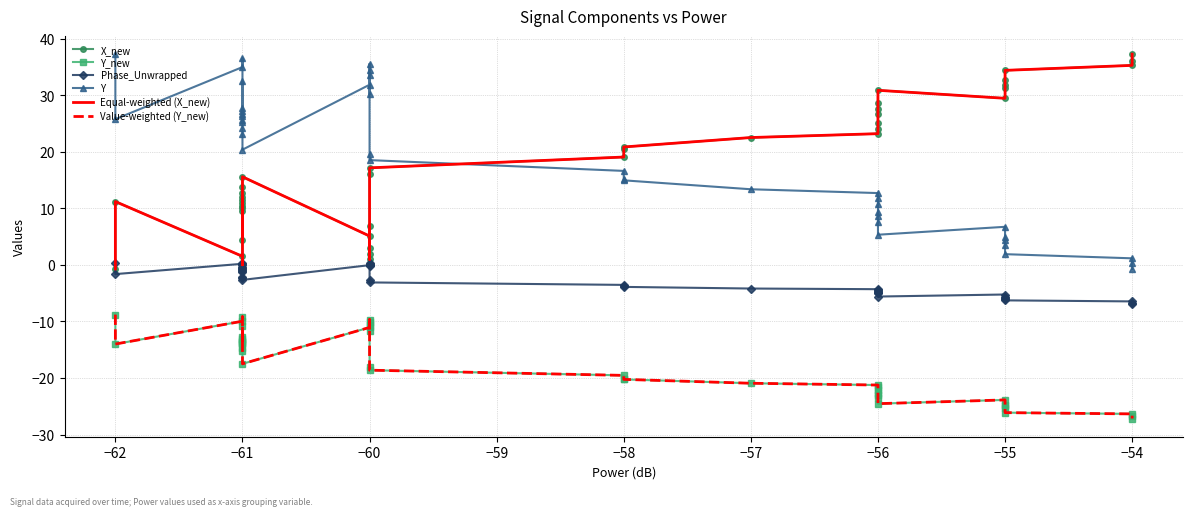

What is the smallest value displayed?

-27.2